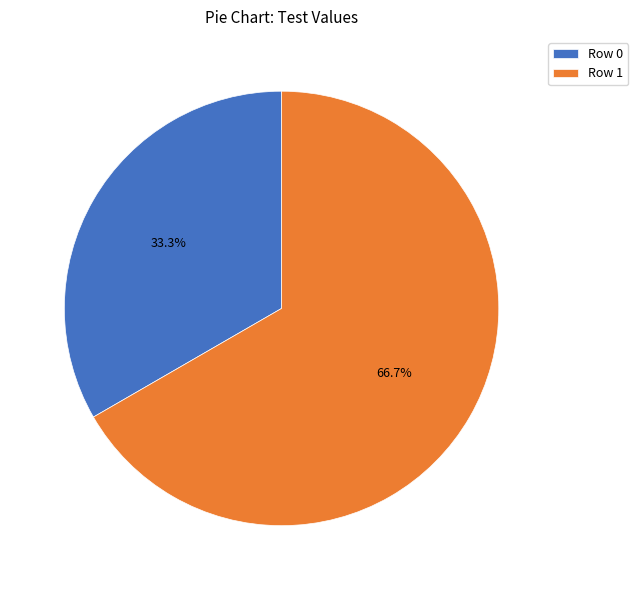

Which category has the smallest portion of the pie?

Row 0